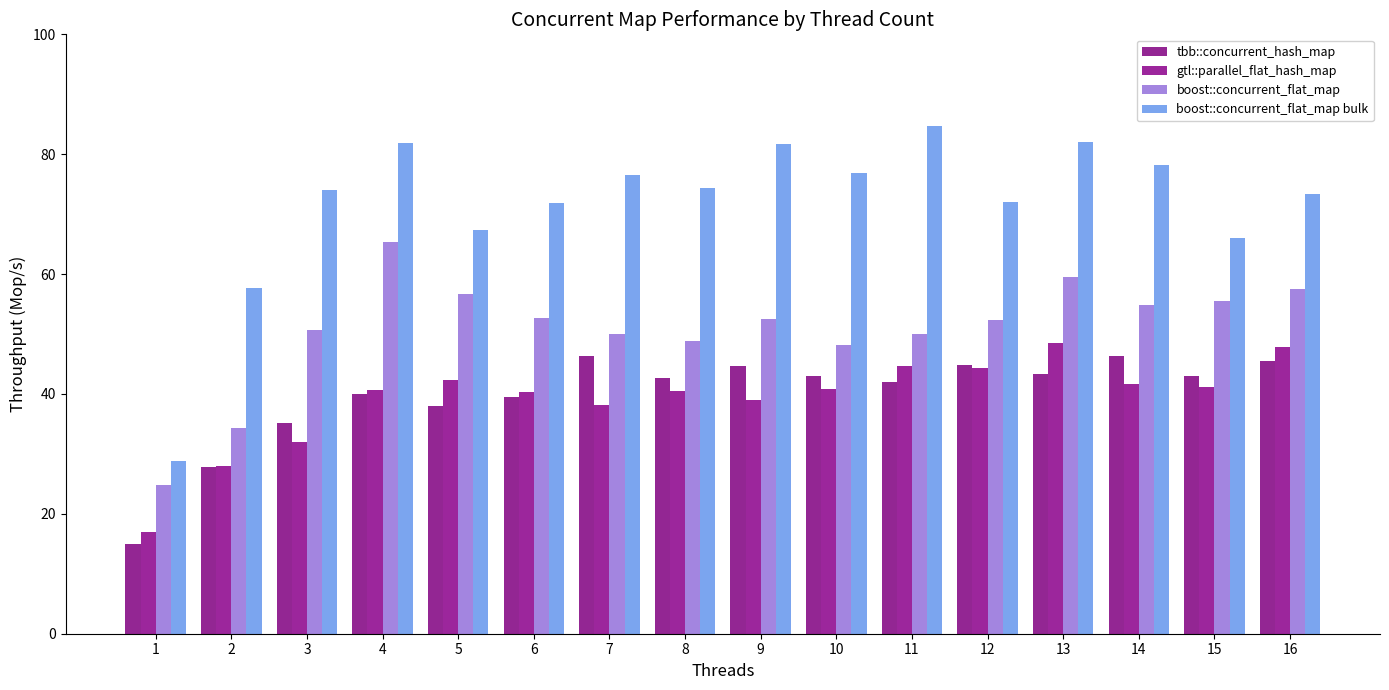

What is the difference between the boost::concurrent_flat_map values at 15 and 4?

9.8